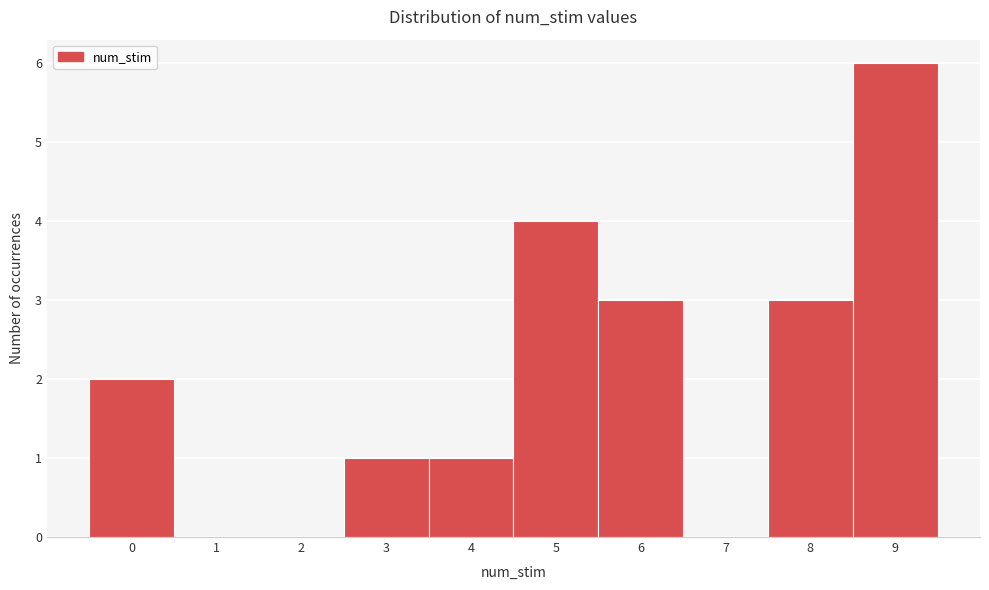

Reading right to left, transcribe all the data shown in this chart.

9=6	8=3	7=0	6=3	5=4	4=1	3=1	2=0	1=0	0=2